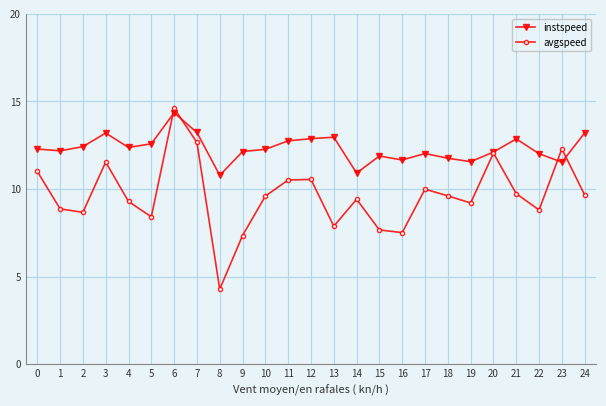

At which category does instspeed reach its first local peak?

3